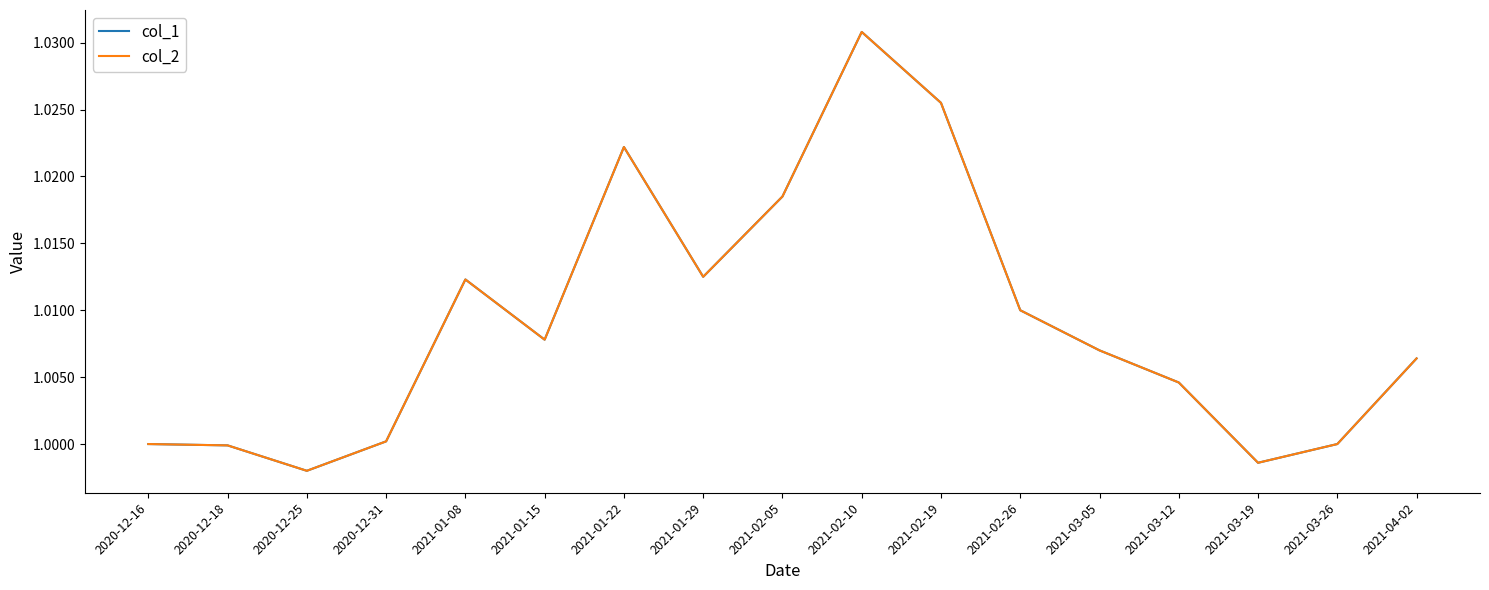

The col_2 series shows 1.0 at 2021-03-19. True or false?

True